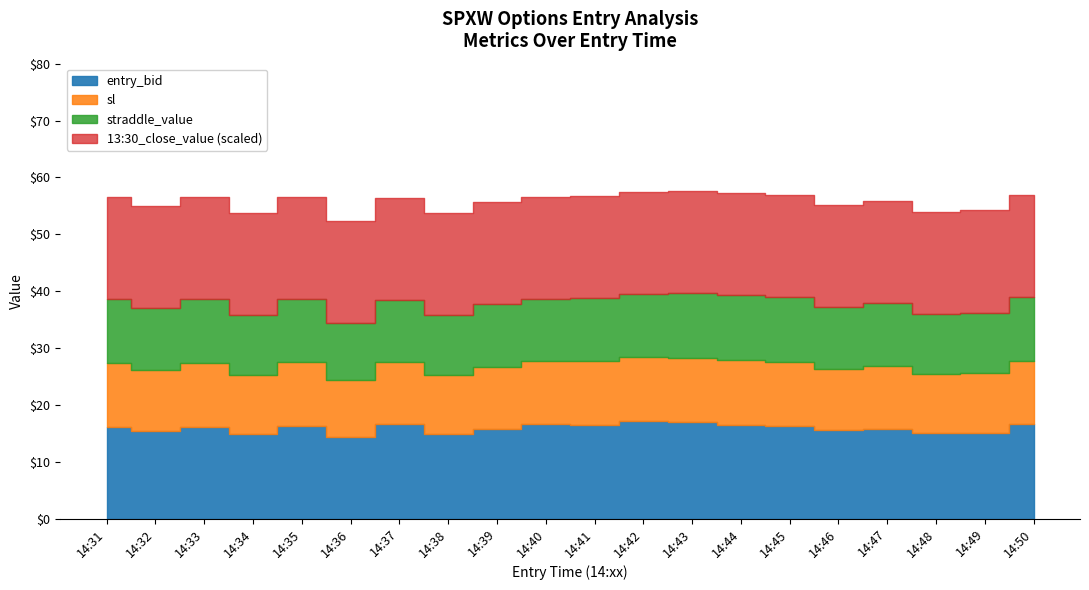

What are all the series names shown in the legend?

entry_bid, sl, straddle_value, 13:30_close_value